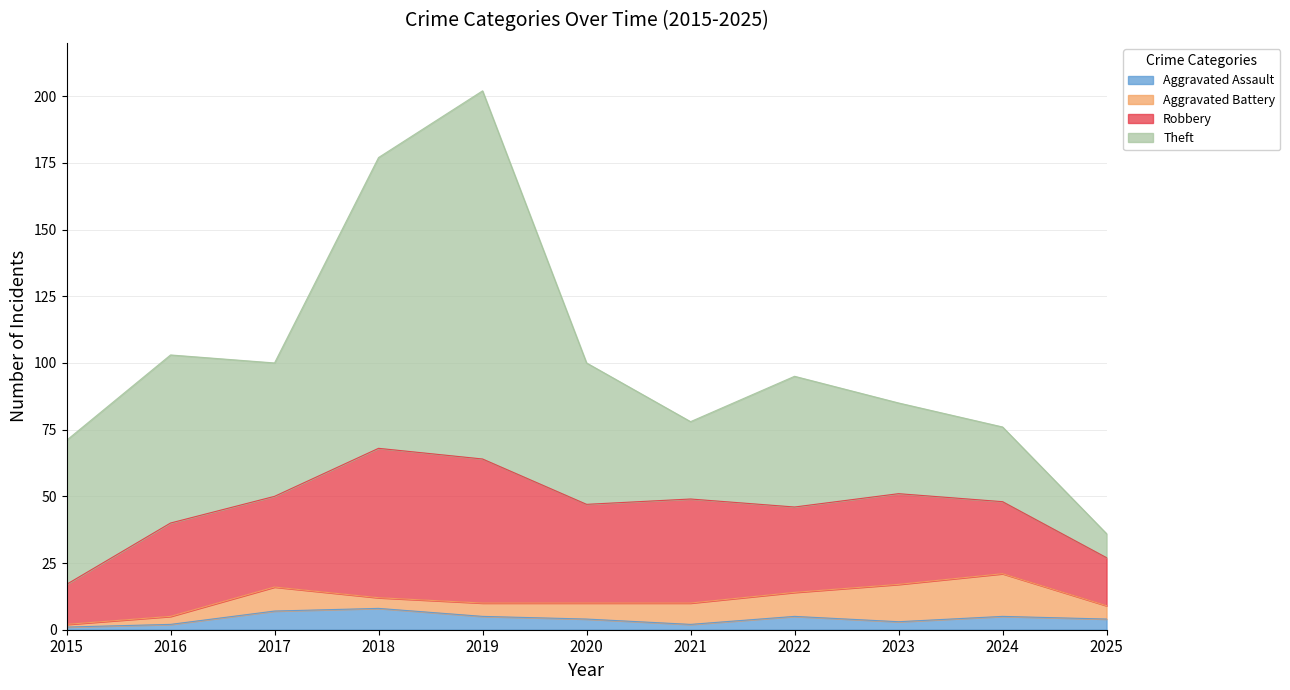

Does the chart have visible grid lines?

Yes